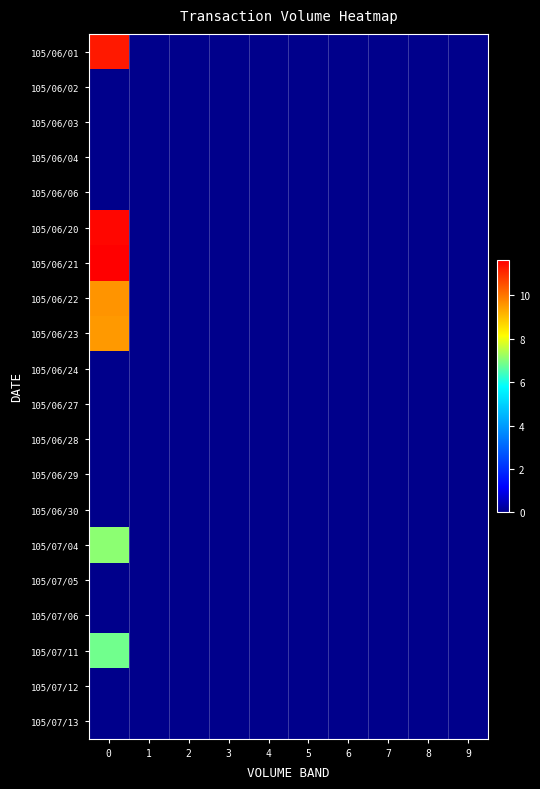

Reading left to right, transcribe all the data shown in this chart.

105/06/01: 0=11.3	1=0.0	2=0.0	3=0.0	4=0.0	5=0.0	6=0.0	7=0.0	8=0.0	9=0.0
105/06/02: 0=0.0	1=0.0	2=0.0	3=0.0	4=0.0	5=0.0	6=0.0	7=0.0	8=0.0	9=0.0
105/06/03: 0=0.0	1=0.0	2=0.0	3=0.0	4=0.0	5=0.0	6=0.0	7=0.0	8=0.0	9=0.0
105/06/04: 0=0.0	1=0.0	2=0.0	3=0.0	4=0.0	5=0.0	6=0.0	7=0.0	8=0.0	9=0.0
105/06/06: 0=0.0	1=0.0	2=0.0	3=0.0	4=0.0	5=0.0	6=0.0	7=0.0	8=0.0	9=0.0
105/06/20: 0=11.5	1=0.0	2=0.0	3=0.0	4=0.0	5=0.0	6=0.0	7=0.0	8=0.0	9=0.0
105/06/21: 0=11.6	1=0.0	2=0.0	3=0.0	4=0.0	5=0.0	6=0.0	7=0.0	8=0.0	9=0.0
105/06/22: 0=9.6	1=0.0	2=0.0	3=0.0	4=0.0	5=0.0	6=0.0	7=0.0	8=0.0	9=0.0
105/06/23: 0=9.5	1=0.0	2=0.0	3=0.0	4=0.0	5=0.0	6=0.0	7=0.0	8=0.0	9=0.0
105/06/24: 0=0.0	1=0.0	2=0.0	3=0.0	4=0.0	5=0.0	6=0.0	7=0.0	8=0.0	9=0.0
105/06/27: 0=0.0	1=0.0	2=0.0	3=0.0	4=0.0	5=0.0	6=0.0	7=0.0	8=0.0	9=0.0
105/06/28: 0=0.0	1=0.0	2=0.0	3=0.0	4=0.0	5=0.0	6=0.0	7=0.0	8=0.0	9=0.0
105/06/29: 0=0.0	1=0.0	2=0.0	3=0.0	4=0.0	5=0.0	6=0.0	7=0.0	8=0.0	9=0.0
105/06/30: 0=0.0	1=0.0	2=0.0	3=0.0	4=0.0	5=0.0	6=0.0	7=0.0	8=0.0	9=0.0
105/07/04: 0=7.1	1=0.0	2=0.0	3=0.0	4=0.0	5=0.0	6=0.0	7=0.0	8=0.0	9=0.0
105/07/05: 0=0.0	1=0.0	2=0.0	3=0.0	4=0.0	5=0.0	6=0.0	7=0.0	8=0.0	9=0.0
105/07/06: 0=0.0	1=0.0	2=0.0	3=0.0	4=0.0	5=0.0	6=0.0	7=0.0	8=0.0	9=0.0
105/07/11: 0=6.8	1=0.0	2=0.0	3=0.0	4=0.0	5=0.0	6=0.0	7=0.0	8=0.0	9=0.0
105/07/12: 0=0.0	1=0.0	2=0.0	3=0.0	4=0.0	5=0.0	6=0.0	7=0.0	8=0.0	9=0.0
105/07/13: 0=0.0	1=0.0	2=0.0	3=0.0	4=0.0	5=0.0	6=0.0	7=0.0	8=0.0	9=0.0